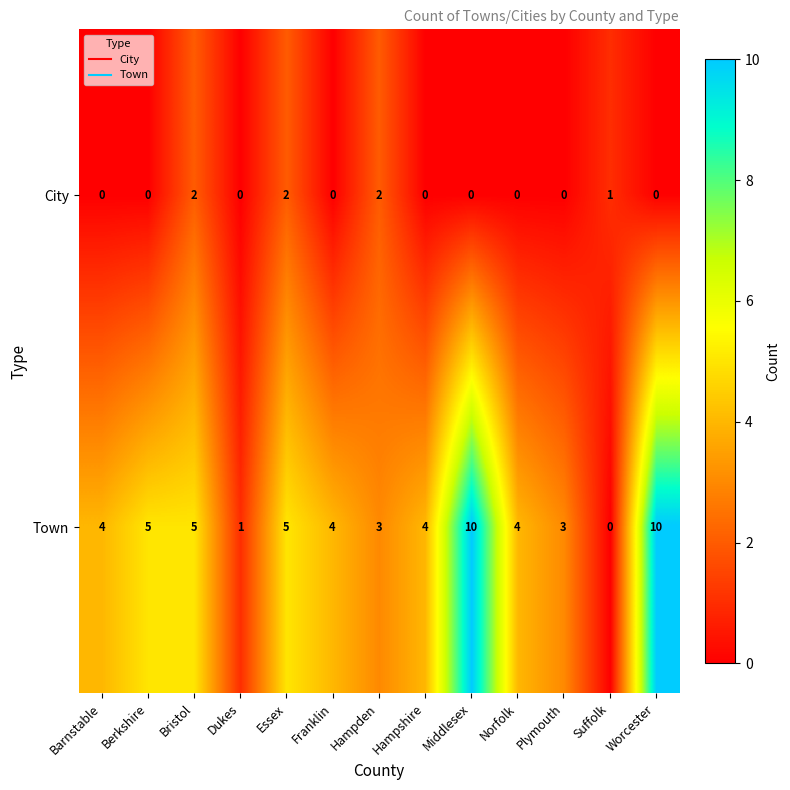

Which series has the largest total across all categories?

Town